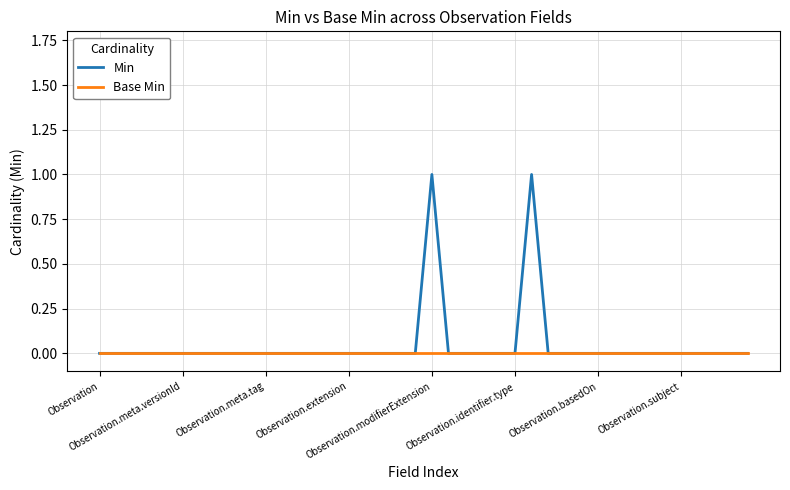

Which series has the widest spread of values?

Min